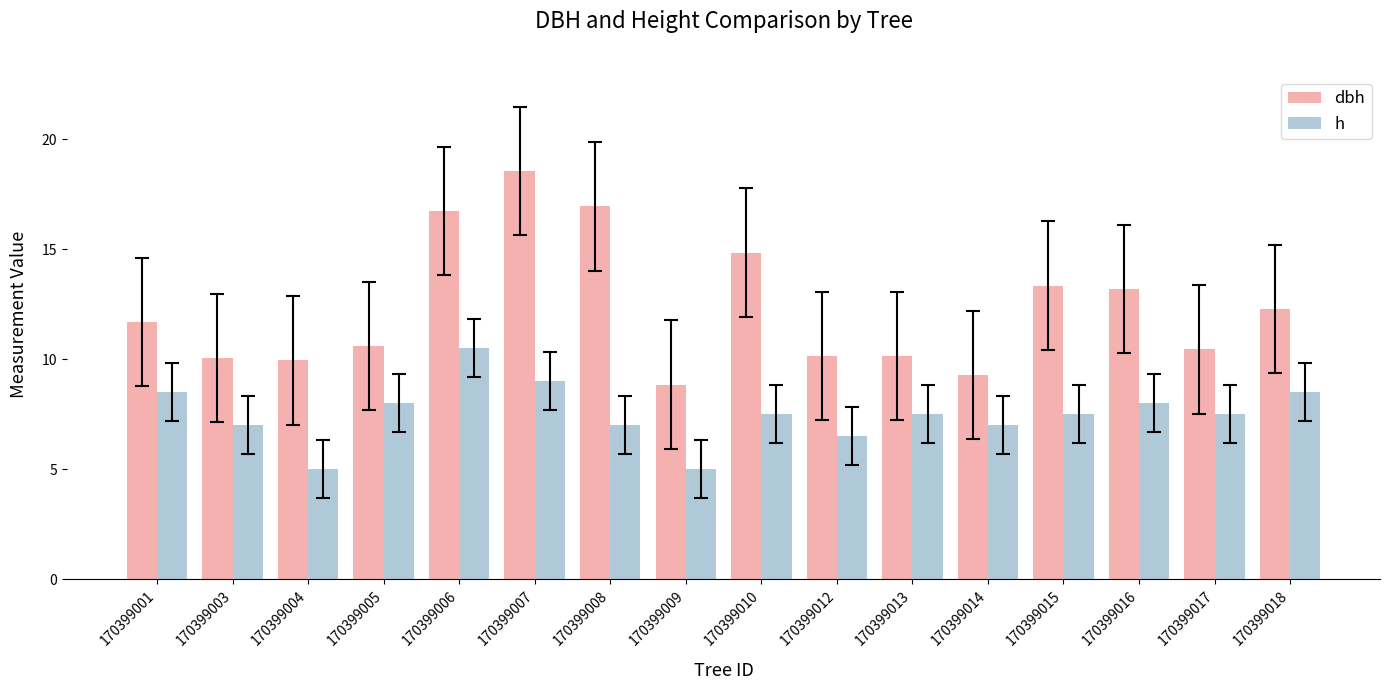

How many groups of bars are there?

16